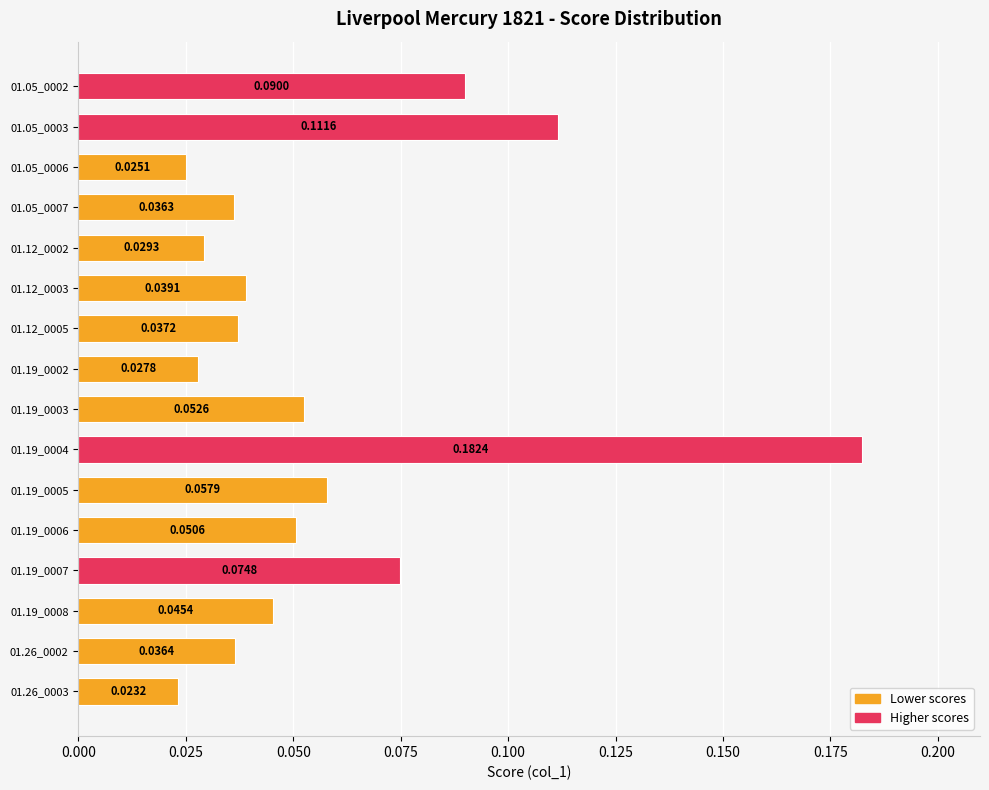

How many values are between 0 and 1?

16